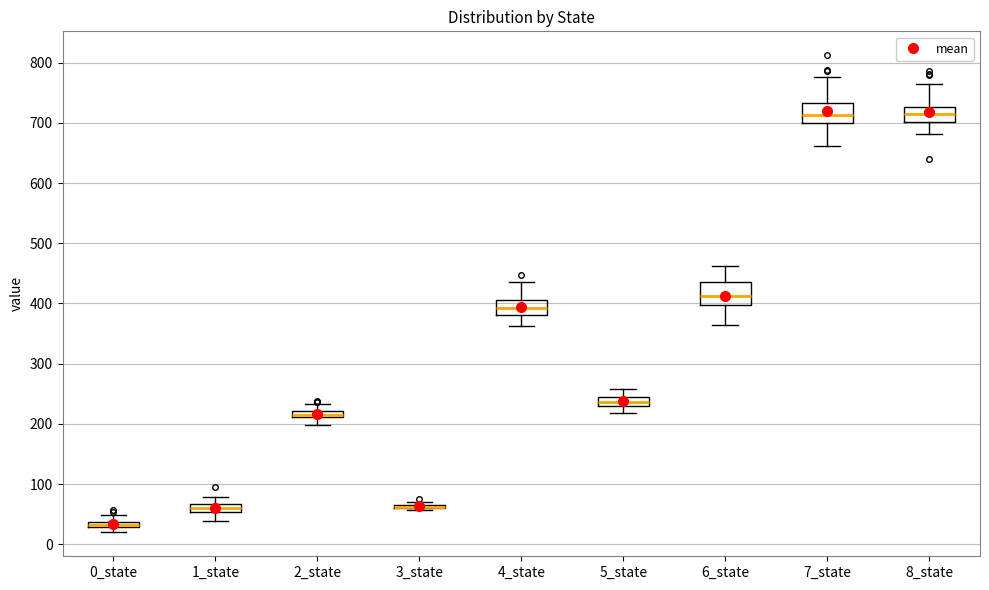

Where is the lower edge of the box for 8_state on the y-axis? The values are not printed on the chart, so give them approximately, as read against the axis.

700